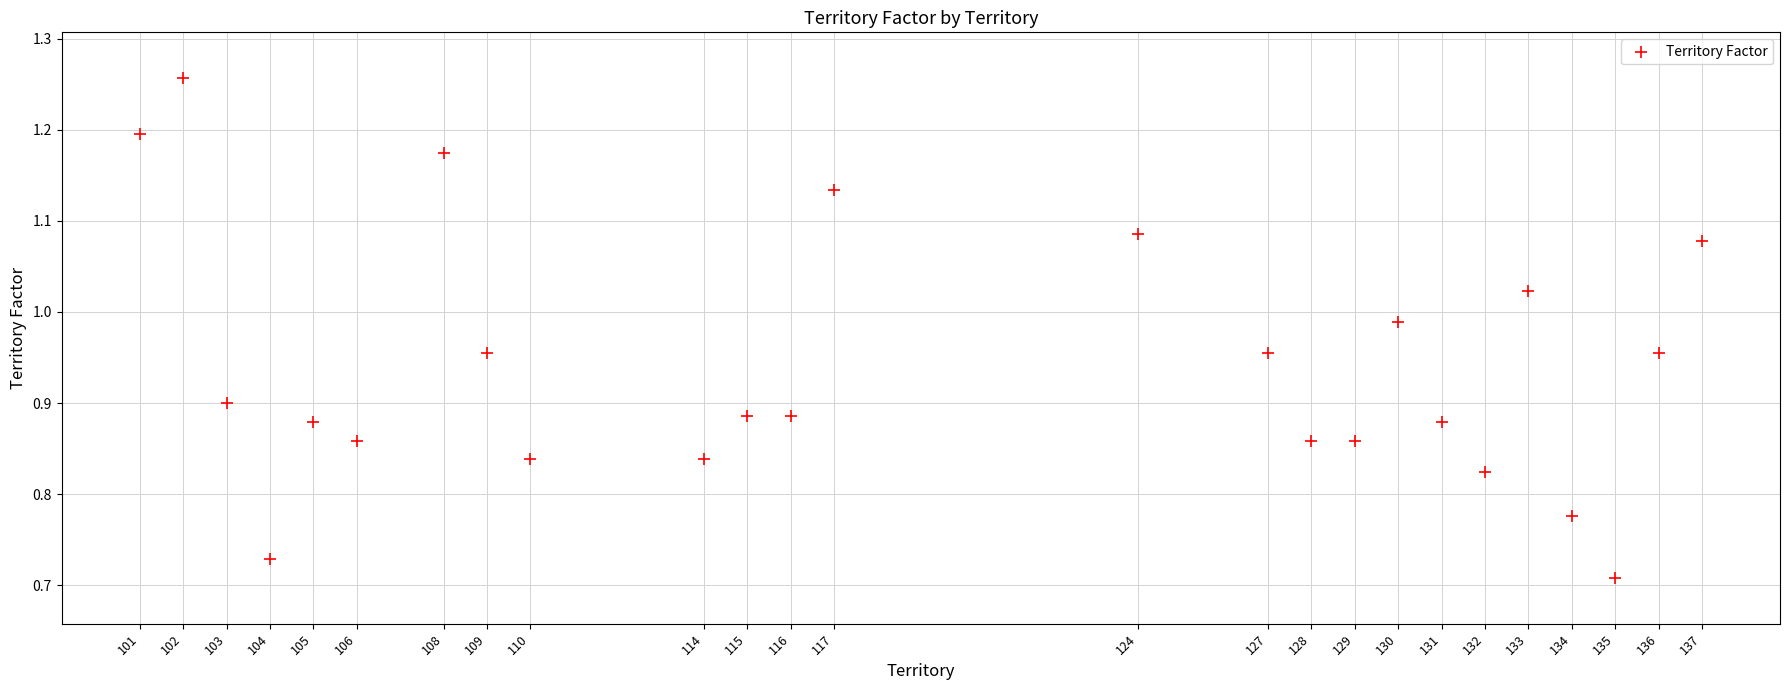

What is the range of Y values (max minus min)?

0.5